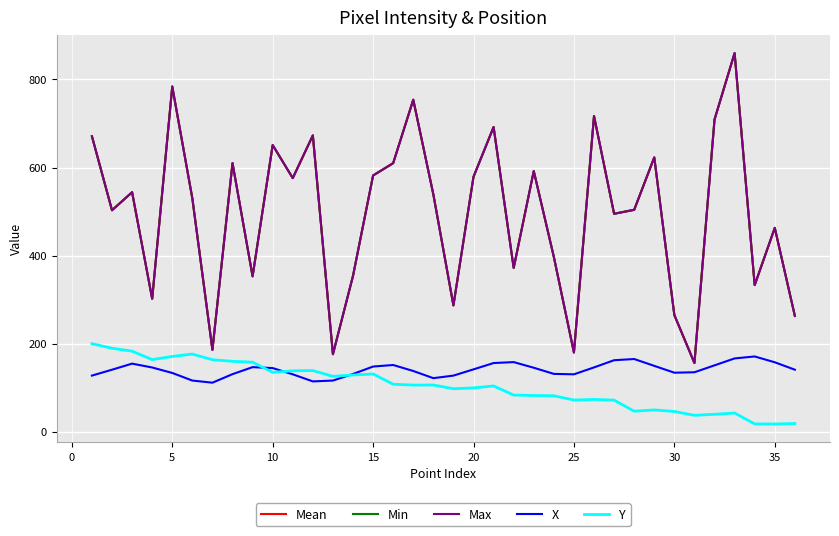

At which category does Mean reach its first local peak?

5